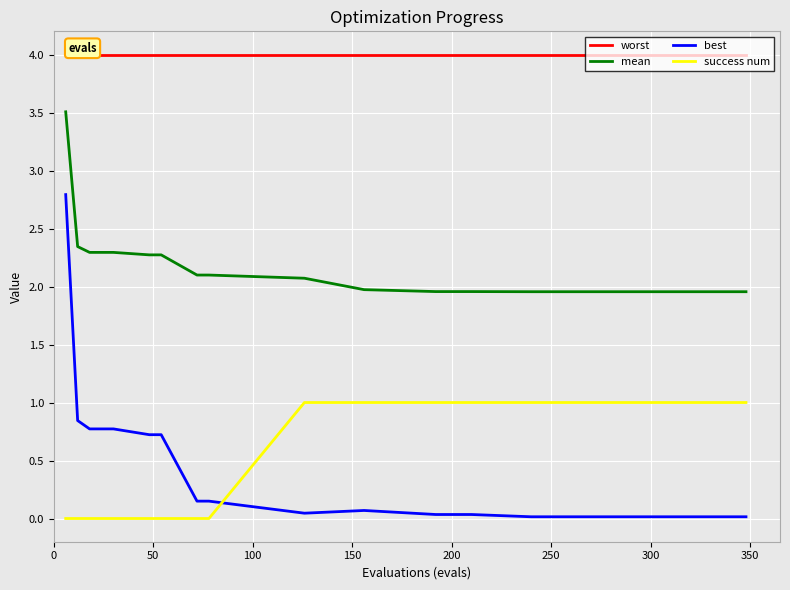

After their last crossing, which series has the higher values: best or success num?

success num